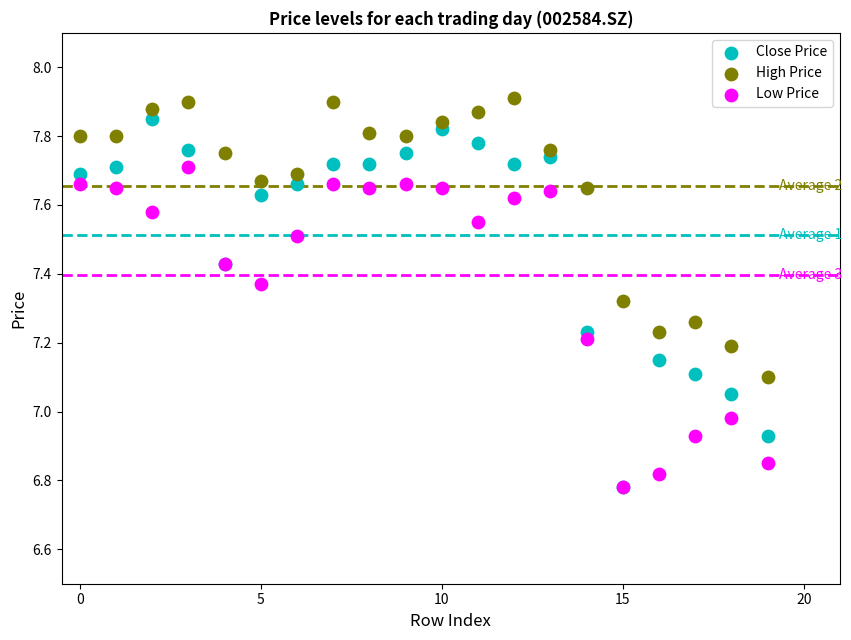

Which series has the largest Y range (max minus min)?

Close Price